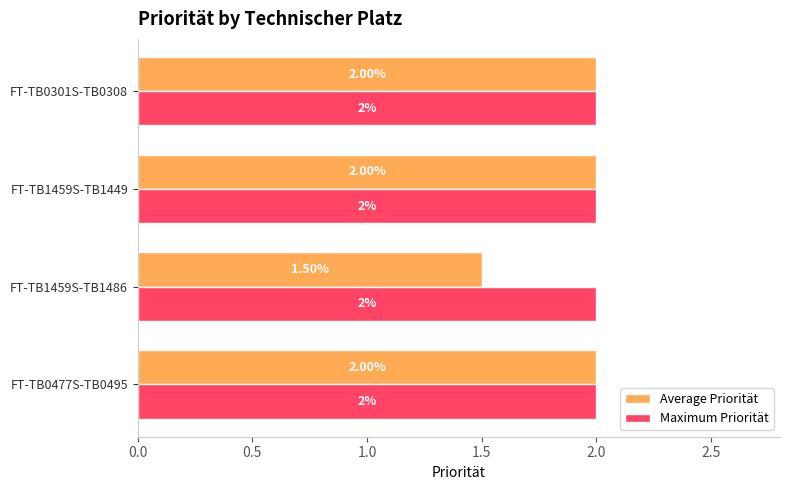

Which series has the widest spread of values?

Average Priorität